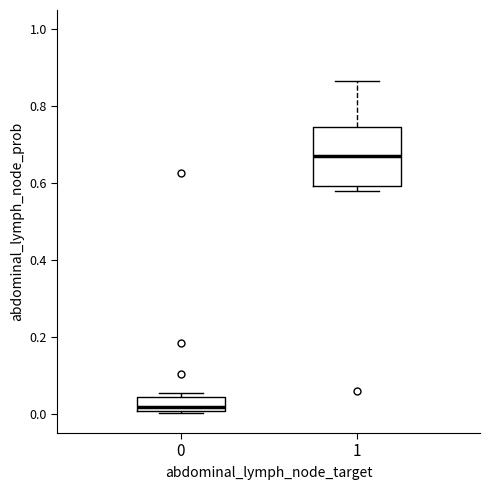

Reading left to right, transcribe this box plot: for each box, give where its median line is, the range the box spans, and where its two whiskers end, as read against the y-axis. The values are not printed on the chart, so give them approximately, as read against the axis.

0: median 0.02, box 0.00 to 0.04, whiskers 0.00 (just below the box's lower edge) to 0.06
1: median 0.66, box 0.60 to 0.74, whiskers 0.58 to 0.86